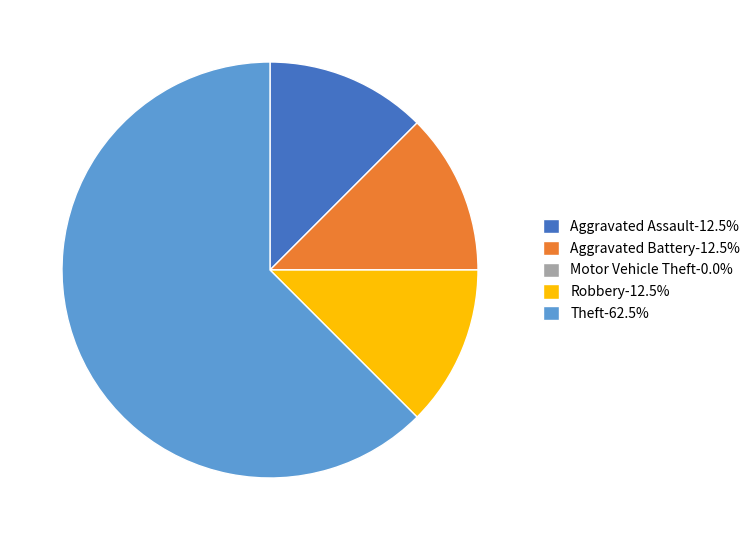

Approximately how many times larger is the value at Theft compared to Aggravated Battery?

5.0